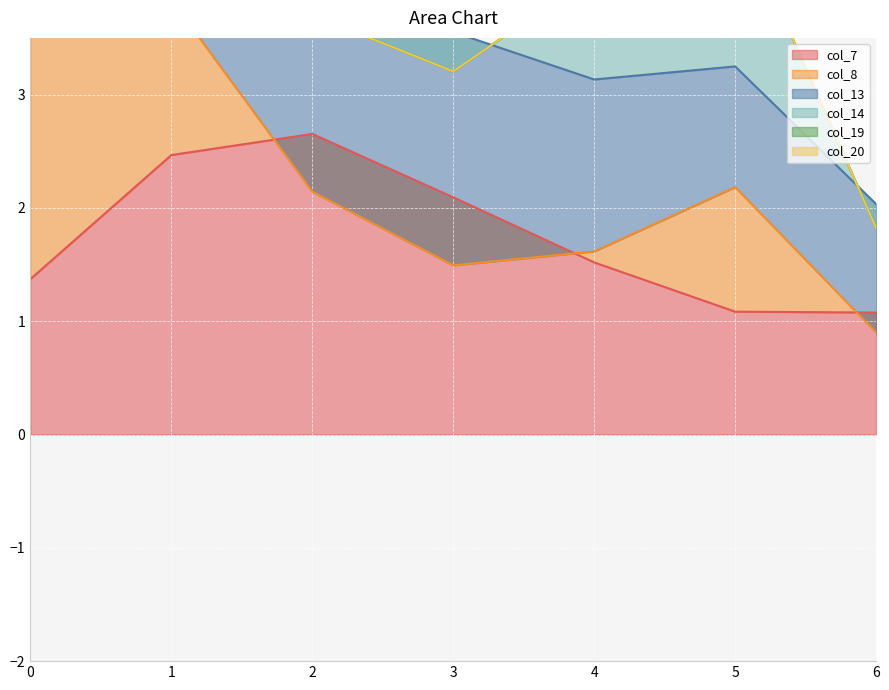

Reading right to left, what are all the values shown in this chart?

col_7: 6=1.1	5=1.1	4=1.5	3=2.1	2=2.7	1=2.5	0=1.4
col_8: 6=-0.2	5=1.1	4=0.1	3=-0.6	2=-0.5	1=1.4	0=2.6
col_13: 6=1.1	5=1.1	4=1.5	3=2.1	2=2.6	1=2.5	0=1.5
col_14: 6=-0.2	5=1.4	4=0.9	3=-0.3	2=-1.1	1=0.9	0=1.5
col_19: 6=0.0	5=0.0	4=0.0	3=0.0	2=0.0	1=1.0	0=0.0
col_20: 6=0.0	5=0.0	4=0.0	3=0.0	2=0.0	1=0.0	0=0.0